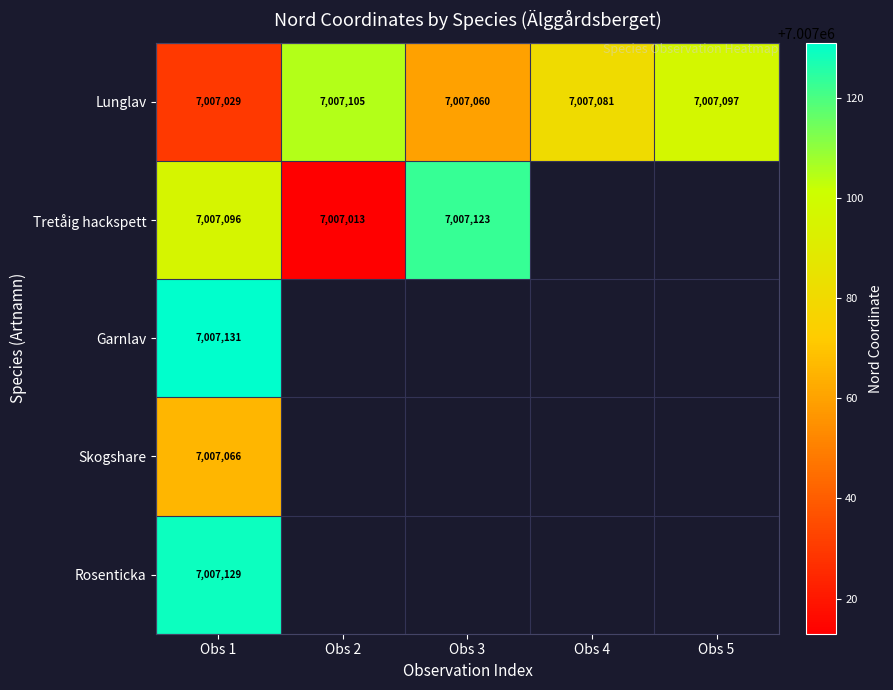

Between Obs 5 and Obs 3, which is larger?

Obs 5